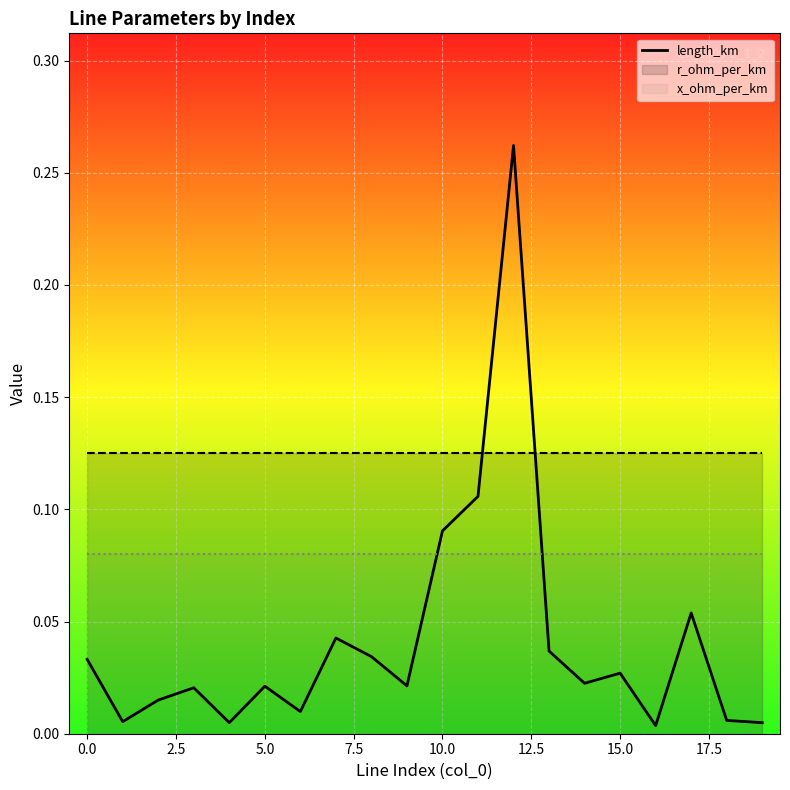

List the series in order of their overall mean, lowest first.

length_km, x_ohm_per_km, r_ohm_per_km